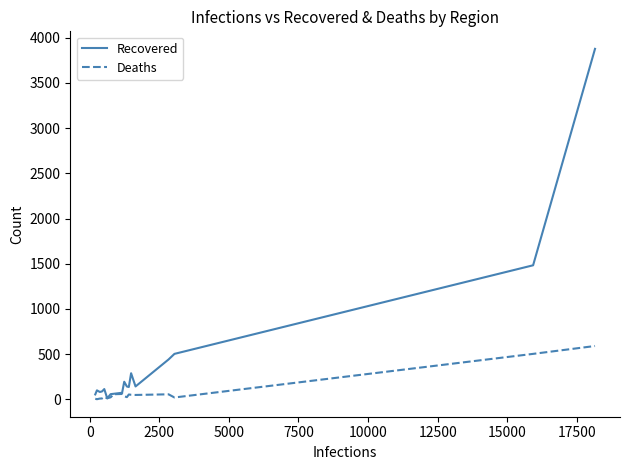

What are all the series names shown in the legend?

Recovered, Deaths